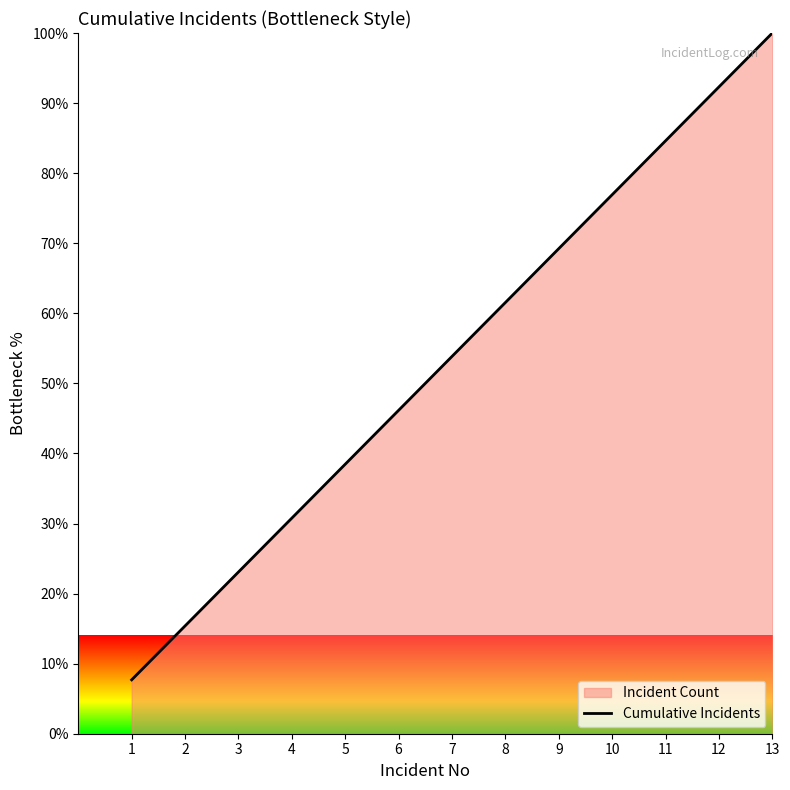

Reading left to right, transcribe all the data shown in this chart.

7.7	15.4	23.1	30.8	38.5	46.2	53.8	61.5	69.2	76.9	84.6	92.3	100.0